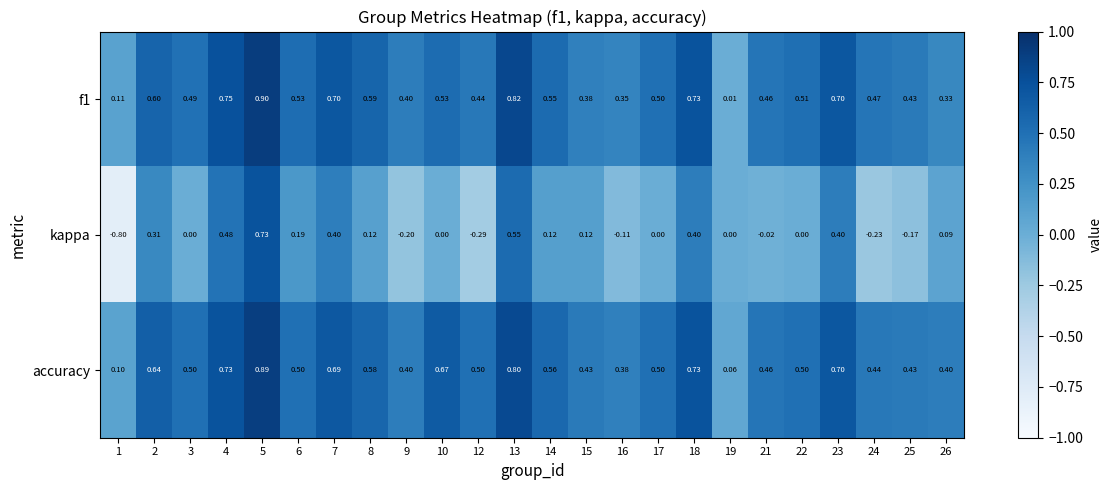

Is the value of accuracy at 24 greater than the value of f1 at 10?

No